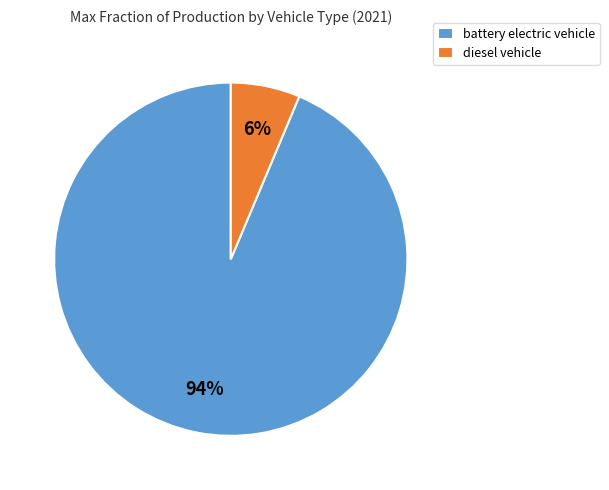

Combined, do diesel vehicle and battery electric vehicle account for over 50%?

Yes